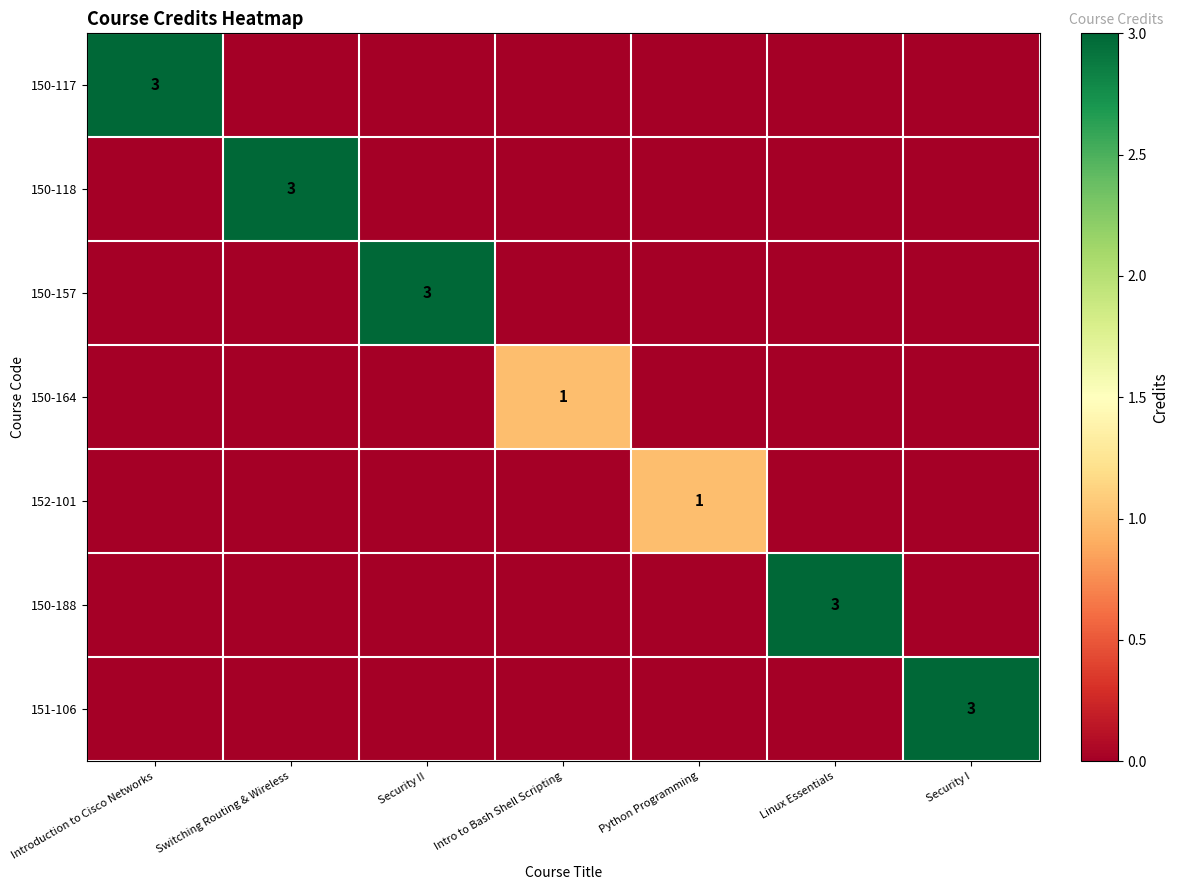

True or false: 152-101 has a value of 1 at Python Programming.

True